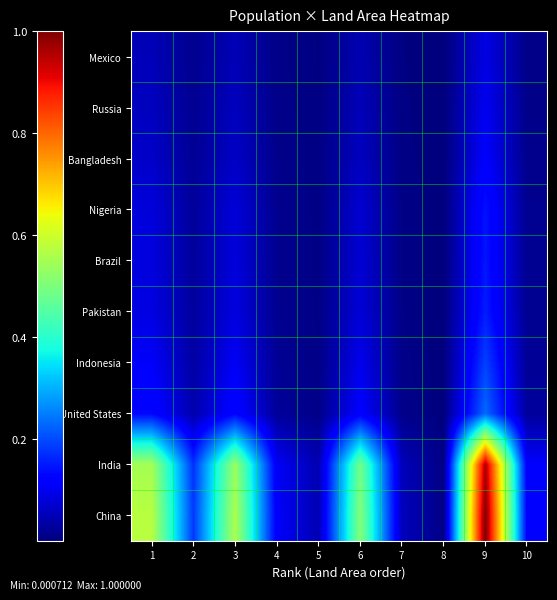

Which label corresponds to the largest value in the chart?

9